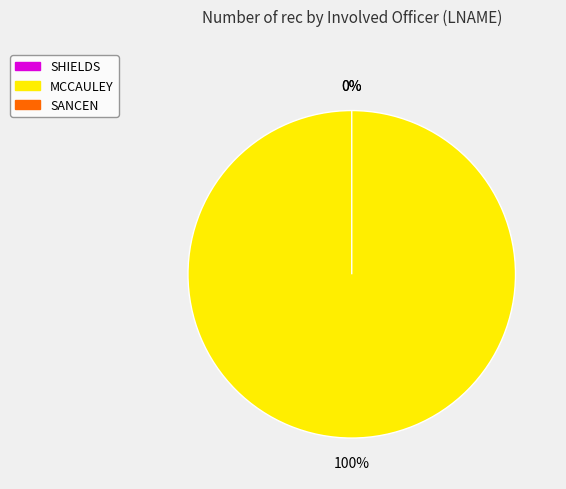

Count the number of slices in the pie.

3